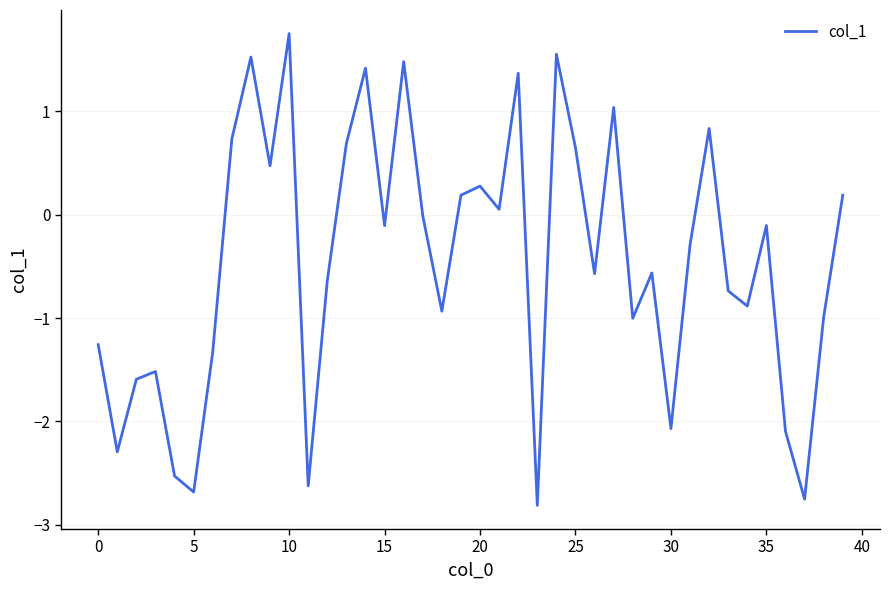

What is the difference between the maximum and minimum values?

4.6